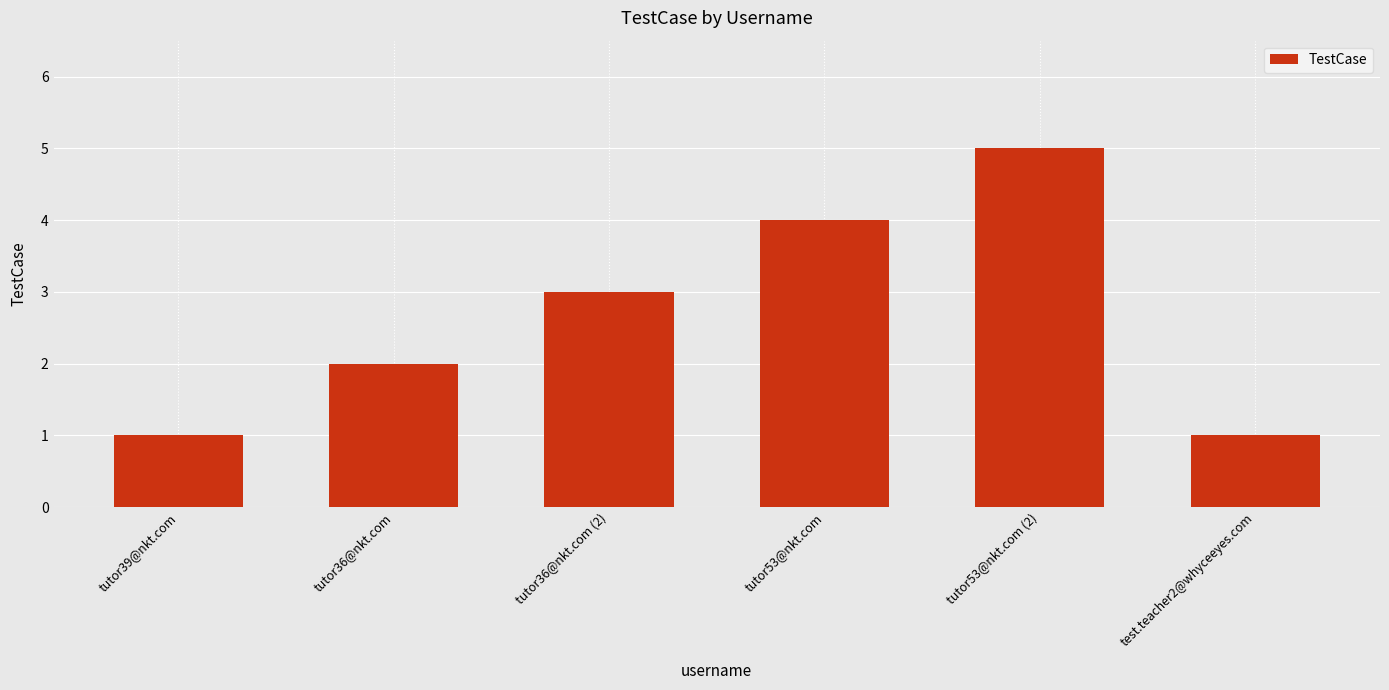

Between tutor53@nkt.com (2) and tutor53@nkt.com, which is larger?

tutor53@nkt.com (2)